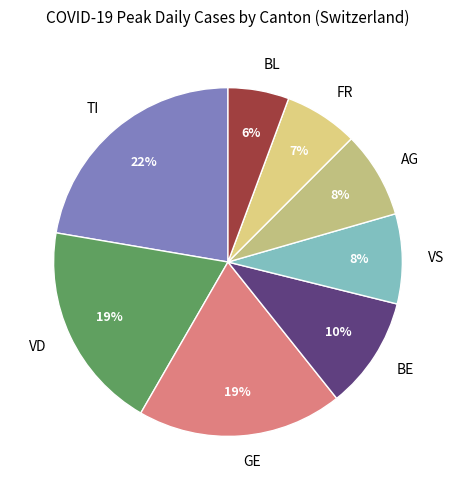

Do VD and FR together represent more than half of the pie?

No